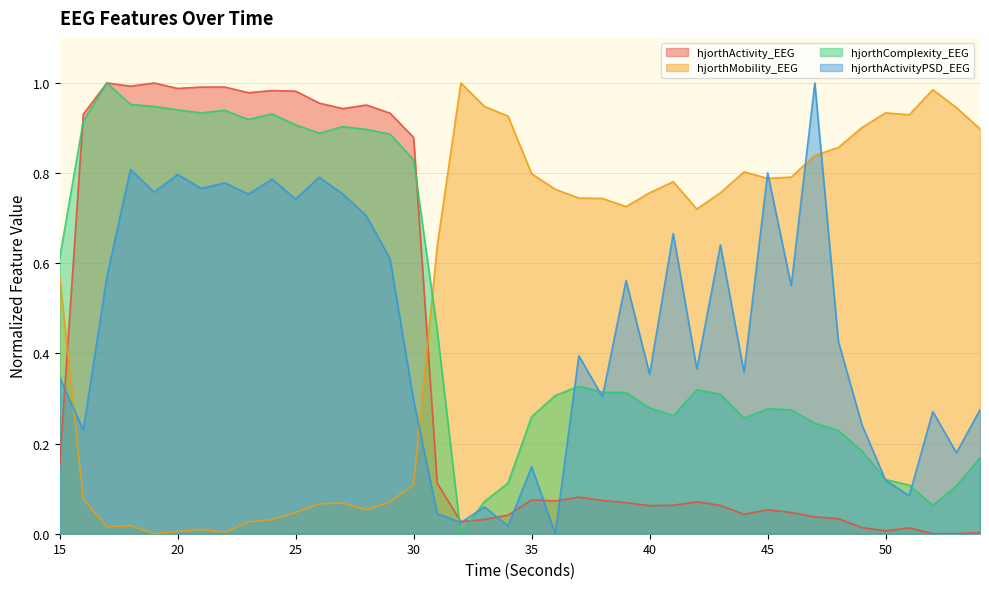

Reading right to left, what are all the values shown in this chart?

hjorthActivity_EEG: 54=0.0	53=0.0	52=0.0	51=0.0	50=0.0	49=0.0	48=0.0	47=0.0	46=0.0	45=0.1	44=0.0	43=0.1	42=0.1	41=0.1	40=0.1	39=0.1	38=0.1	37=0.1	36=0.1	35=0.1	34=0.0	33=0.0	32=0.0	31=0.1	30=0.9	29=0.9	28=1.0	27=0.9	26=1.0	25=1.0	24=1.0	23=1.0	22=1.0	21=1.0	20=1.0	19=1.0	18=1.0	17=1.0	16=0.9	15=0.2
hjorthMobility_EEG: 54=0.9	53=0.9	52=1.0	51=0.9	50=0.9	49=0.9	48=0.9	47=0.8	46=0.8	45=0.8	44=0.8	43=0.8	42=0.7	41=0.8	40=0.8	39=0.7	38=0.7	37=0.7	36=0.8	35=0.8	34=0.9	33=0.9	32=1.0	31=0.6	30=0.1	29=0.1	28=0.1	27=0.1	26=0.1	25=0.0	24=0.0	23=0.0	22=0.0	21=0.0	20=0.0	19=0.0	18=0.0	17=0.0	16=0.1	15=0.6
hjorthComplexity_EEG: 54=0.2	53=0.1	52=0.1	51=0.1	50=0.1	49=0.2	48=0.2	47=0.2	46=0.3	45=0.3	44=0.3	43=0.3	42=0.3	41=0.3	40=0.3	39=0.3	38=0.3	37=0.3	36=0.3	35=0.3	34=0.1	33=0.1	32=0.0	31=0.5	30=0.8	29=0.9	28=0.9	27=0.9	26=0.9	25=0.9	24=0.9	23=0.9	22=0.9	21=0.9	20=0.9	19=0.9	18=1.0	17=1.0	16=0.9	15=0.6
hjorthActivityPSD_EEG: 54=0.3	53=0.2	52=0.3	51=0.1	50=0.1	49=0.2	48=0.4	47=1.0	46=0.6	45=0.8	44=0.4	43=0.6	42=0.4	41=0.7	40=0.4	39=0.6	38=0.3	37=0.4	36=0.0	35=0.1	34=0.0	33=0.1	32=0.0	31=0.0	30=0.3	29=0.6	28=0.7	27=0.8	26=0.8	25=0.7	24=0.8	23=0.8	22=0.8	21=0.8	20=0.8	19=0.8	18=0.8	17=0.6	16=0.2	15=0.3